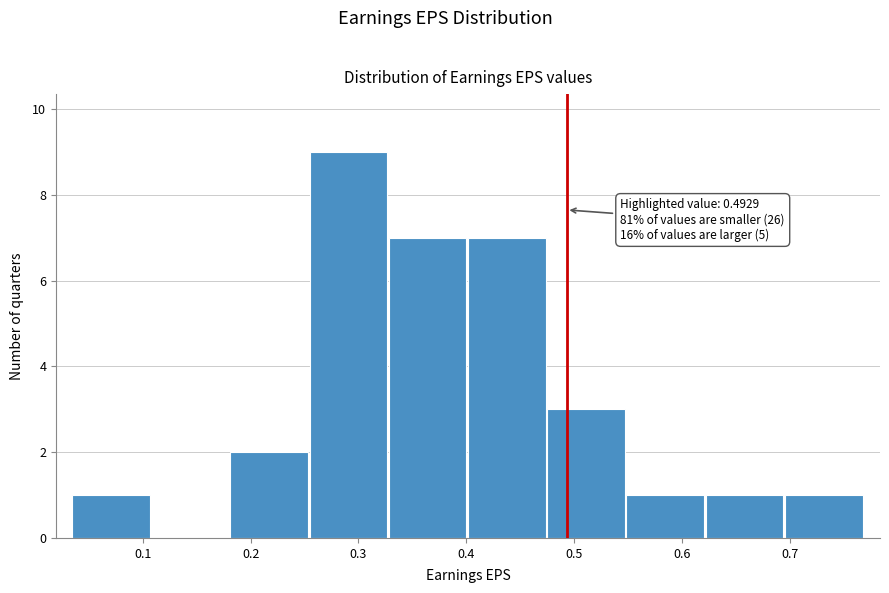

Over which range of the x-axis is the bar tallest?

0.25 to 0.33